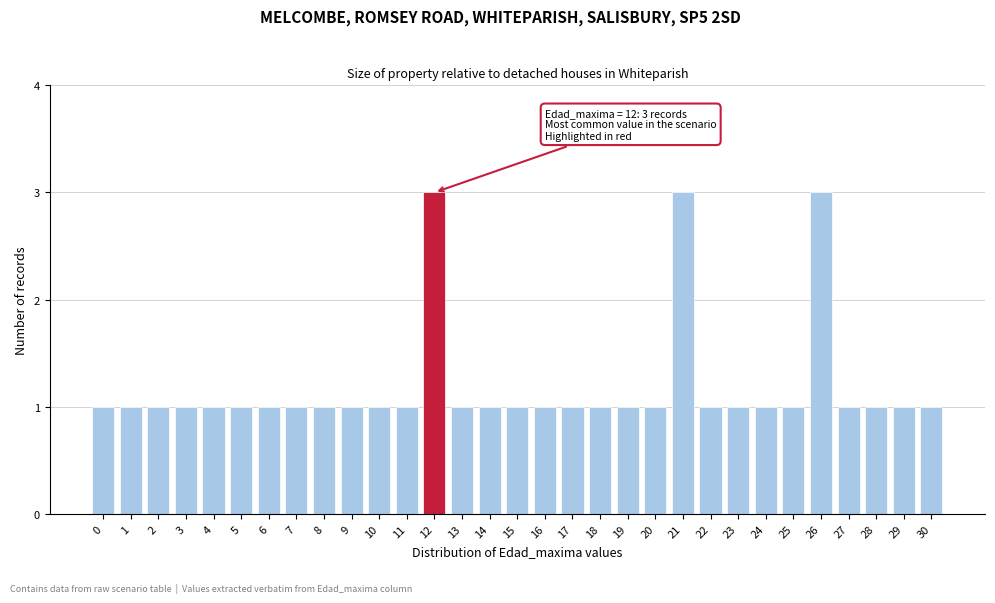

What is the value of the 20th bar from the left?

1